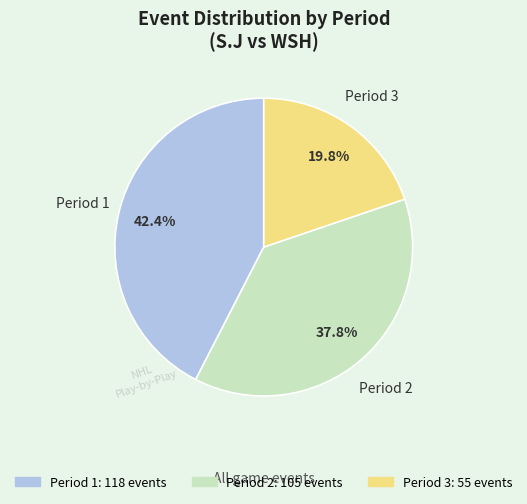

Does any single category account for the majority?

No